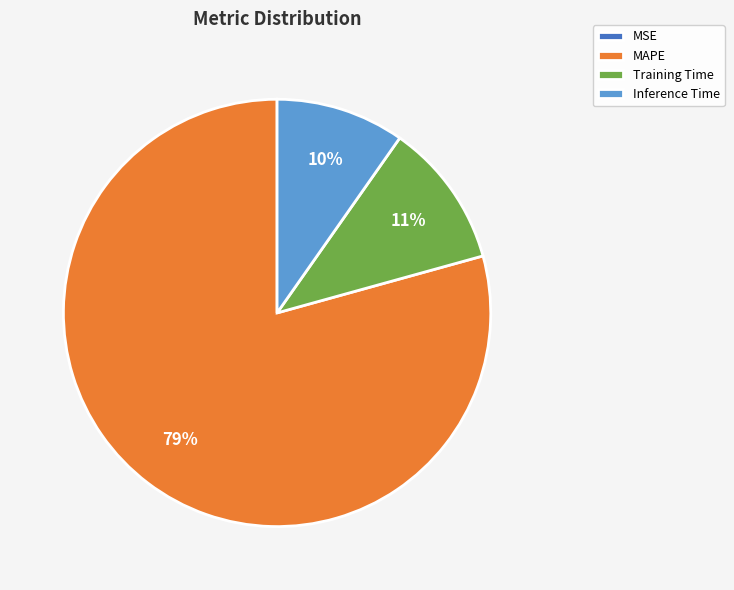

Is there a majority slice in this chart?

Yes